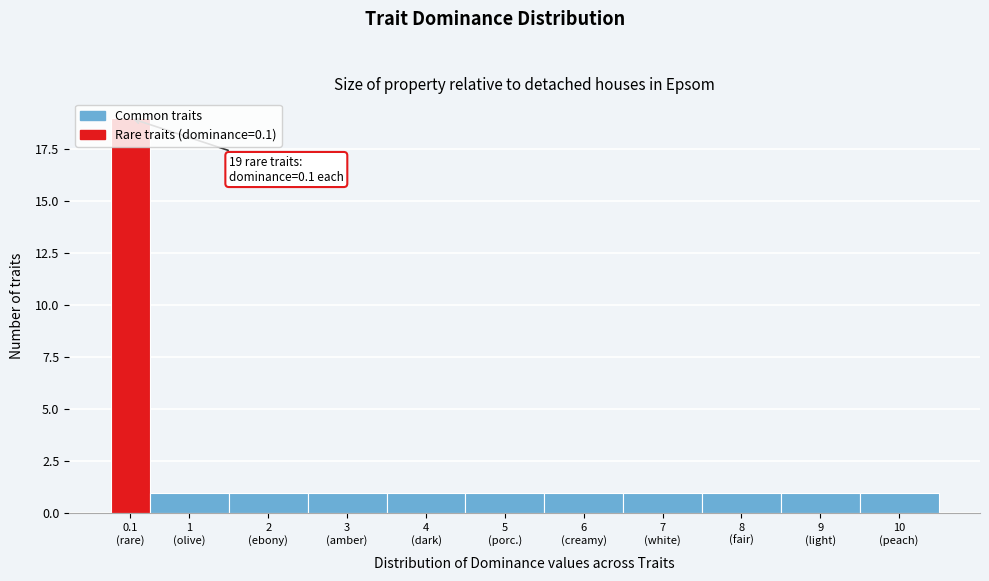

What is the maximum value shown in the chart?

19